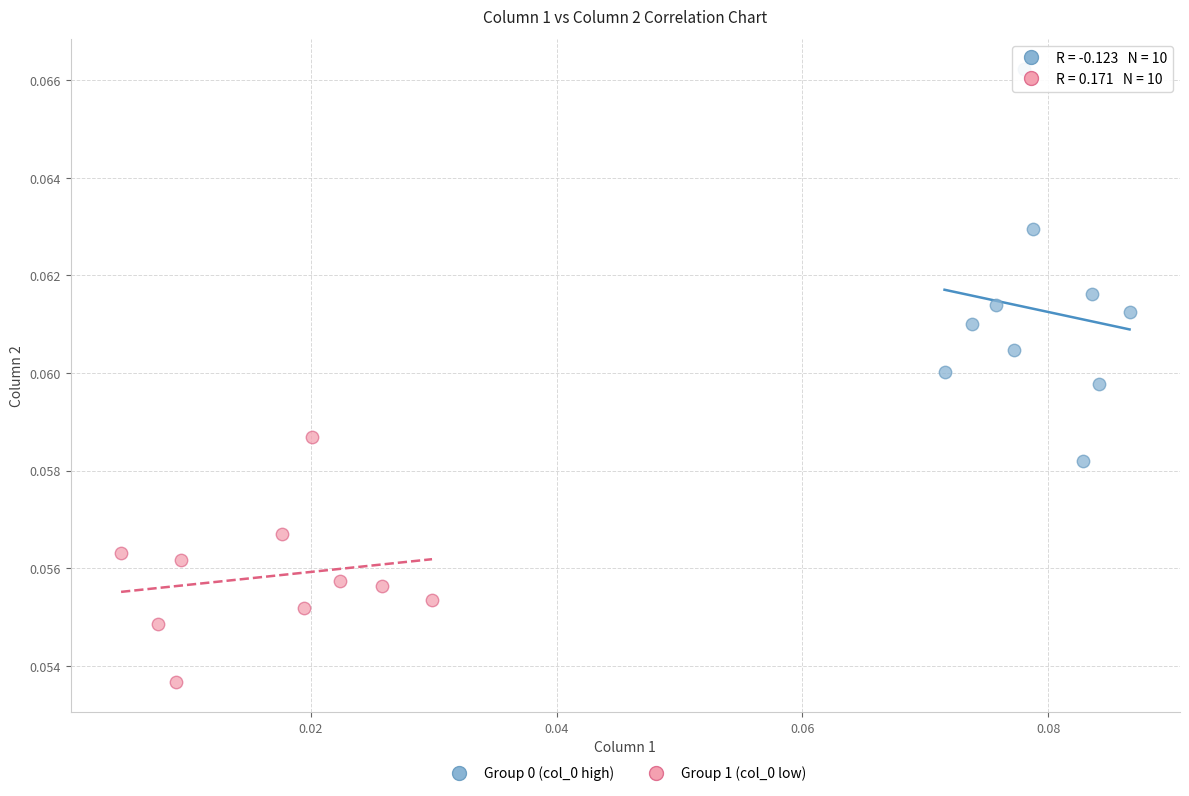

Which series has the largest Y range (max minus min)?

Group 0 (col_0 high)